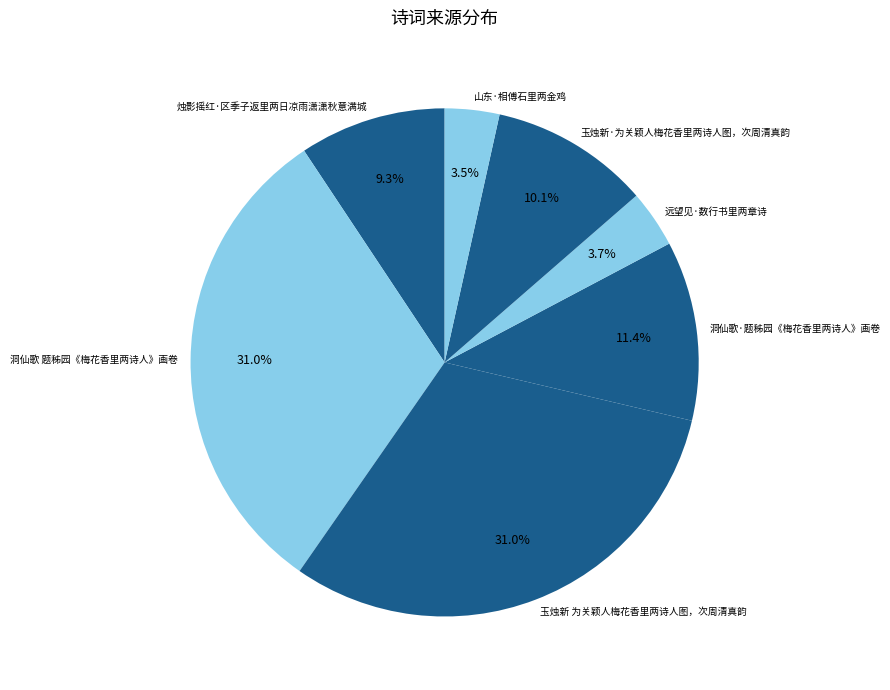

Is it true that 洞仙歌 题秭园《梅花香里两诗人》画卷 is 19% of the pie?

False